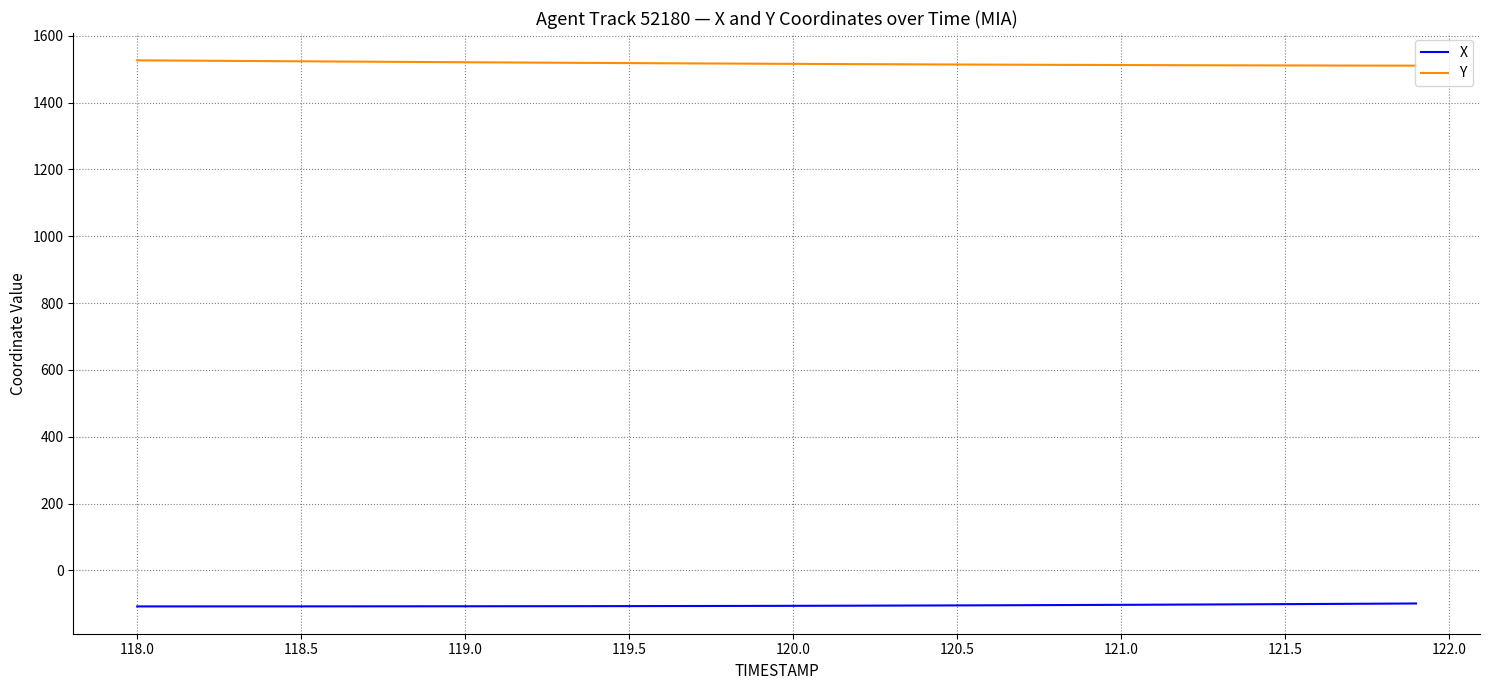

What is the maximum value for X?

-99.0